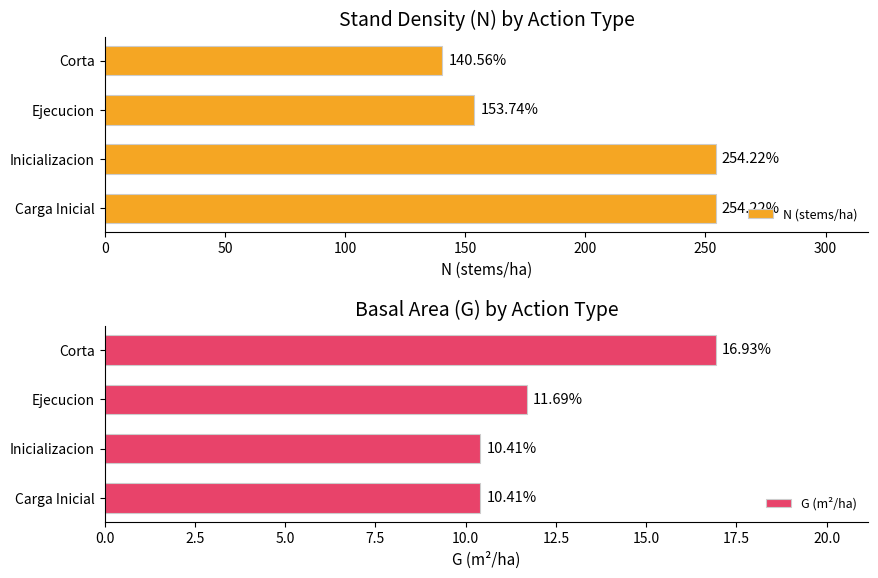

True or false: G (m²/ha) has a value of 16.2 at Carga Inicial.

False